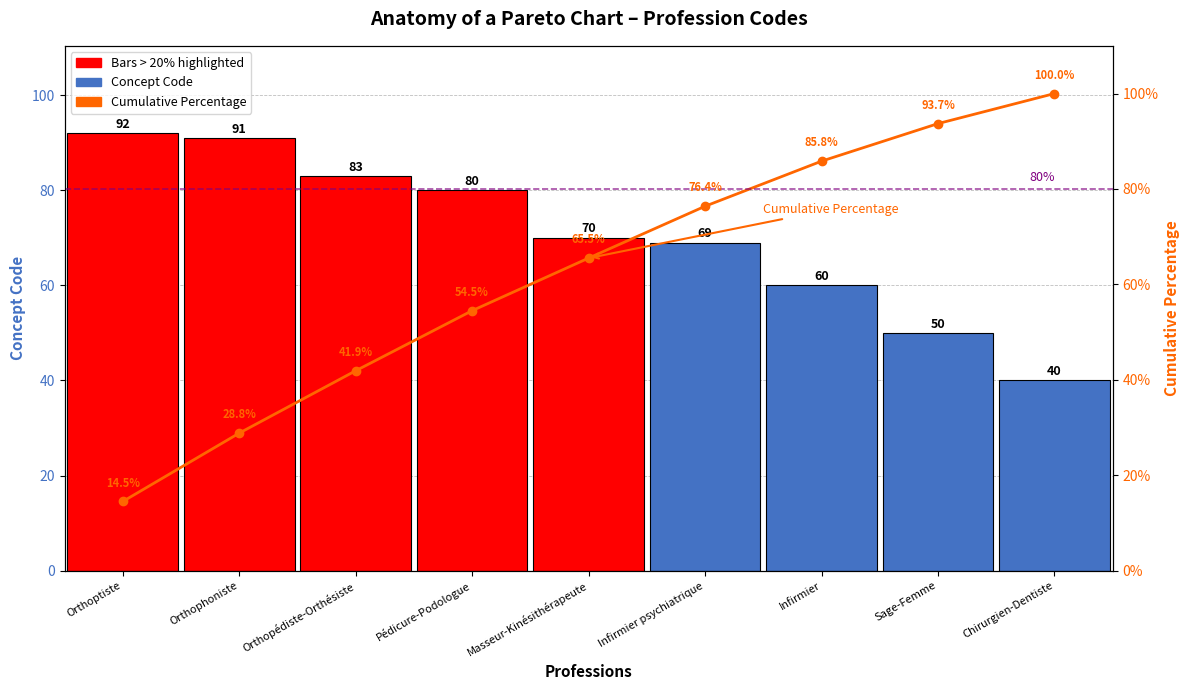

What is the approximate value of Cumulative Percentage at Orthophoniste?

28.8